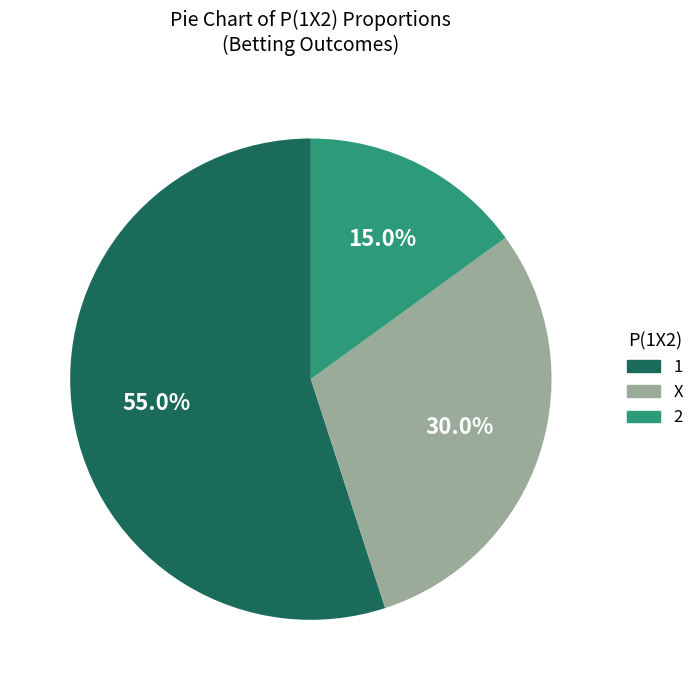

To the nearest percent, what is the difference between the 1 and X slice percentages?

25%